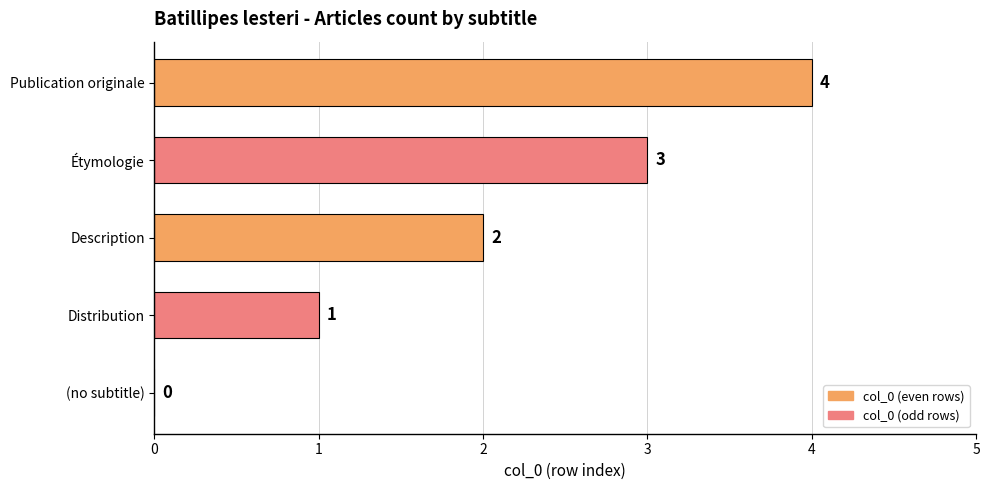

What is the sum of all values?

10